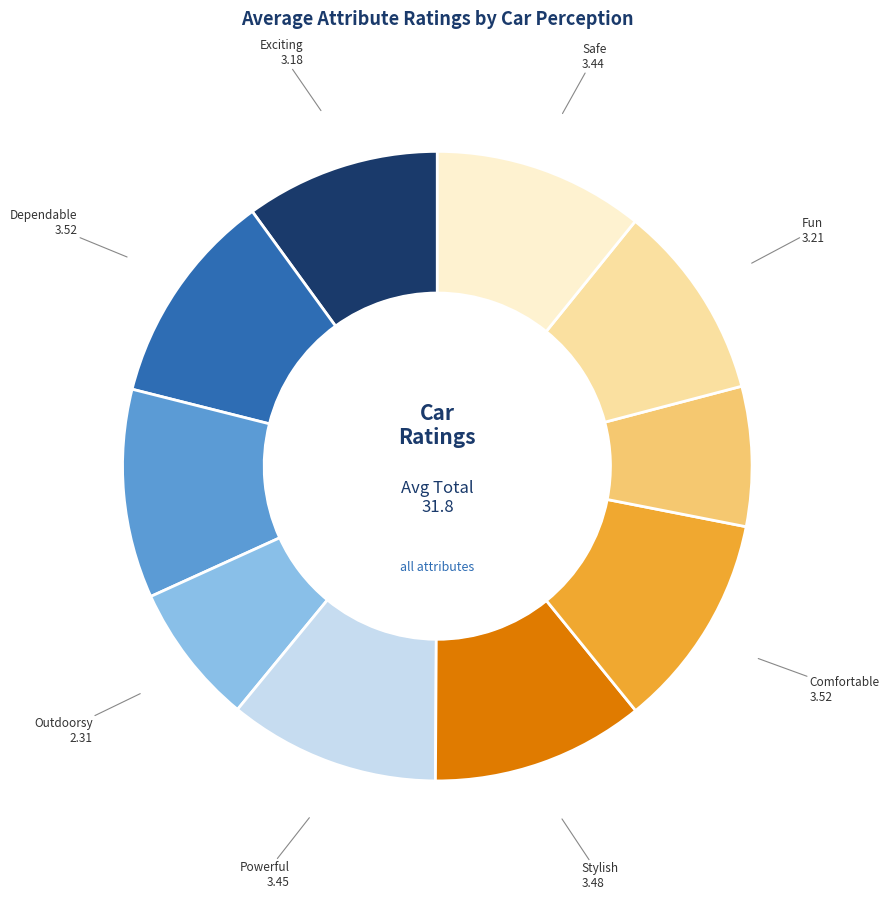

Is there a majority slice in this chart?

No